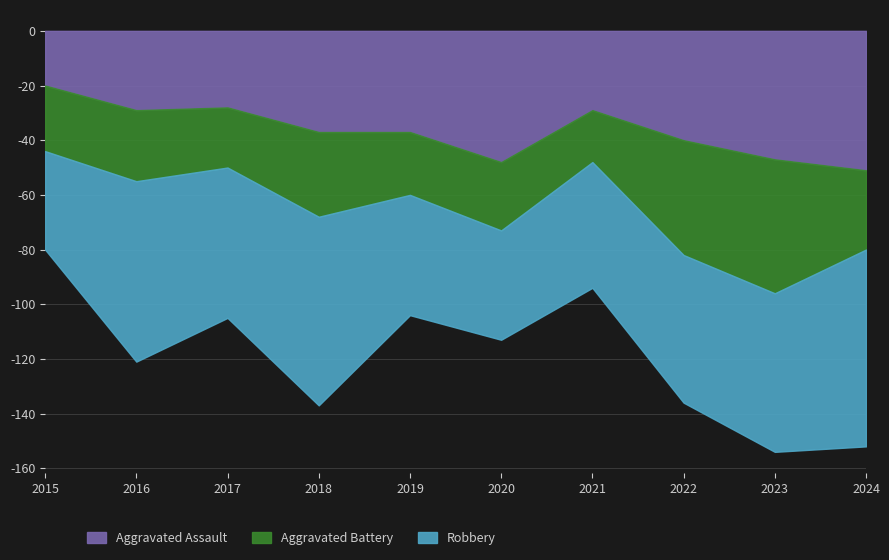

At how many categories does at least one series exceed 45?

8